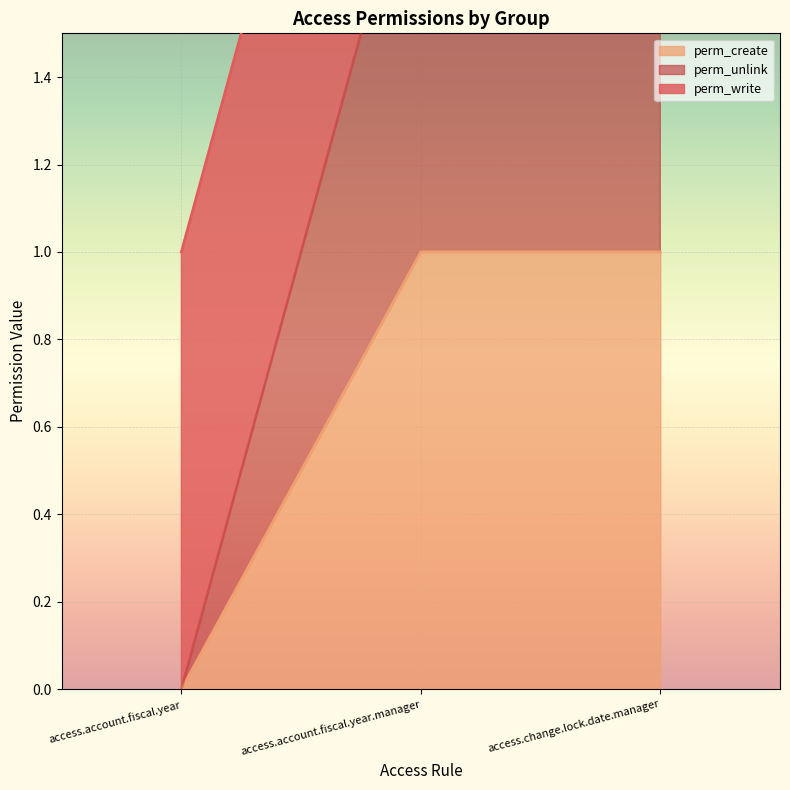

What value does the perm_unlink series have at access.account.fiscal.year.manager?

2